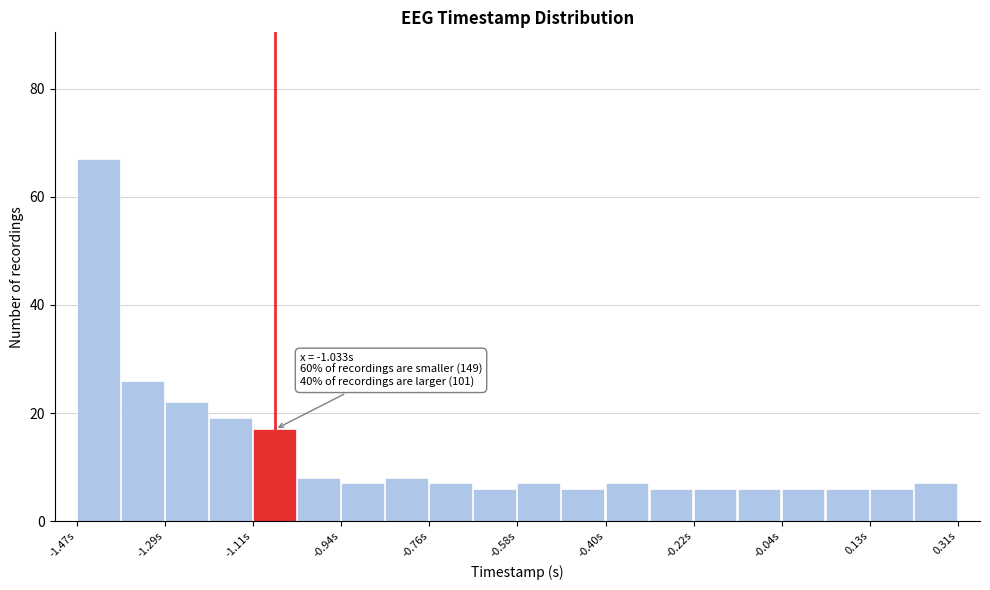

Which range on the x-axis has the tallest bar?

-1.48 to -1.38